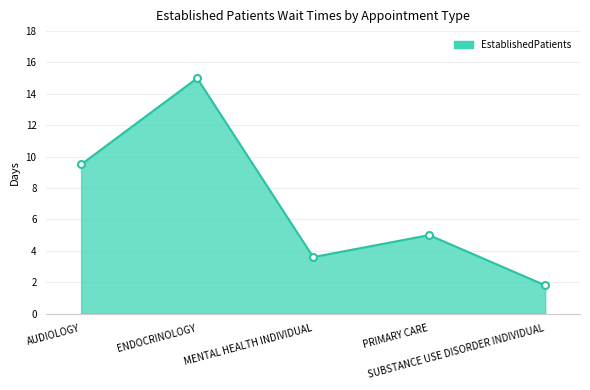

What is the minimum value shown in the chart?

1.8